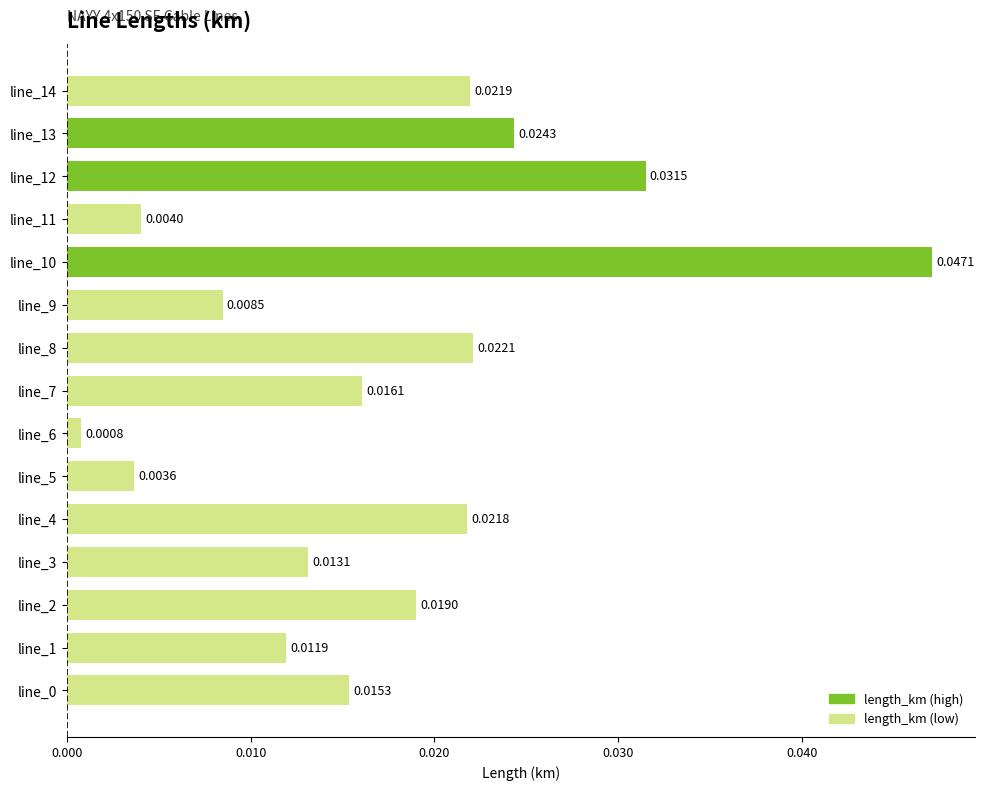

Count the number of categories in the chart.

15